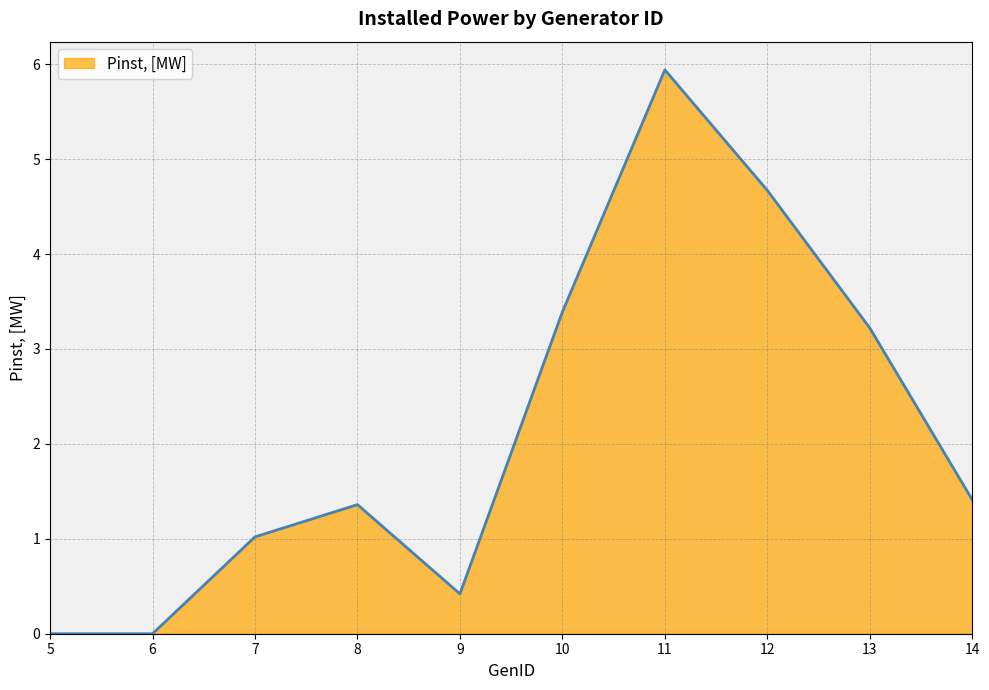

The chart shows a value of 1.0 at 7. True or false?

True